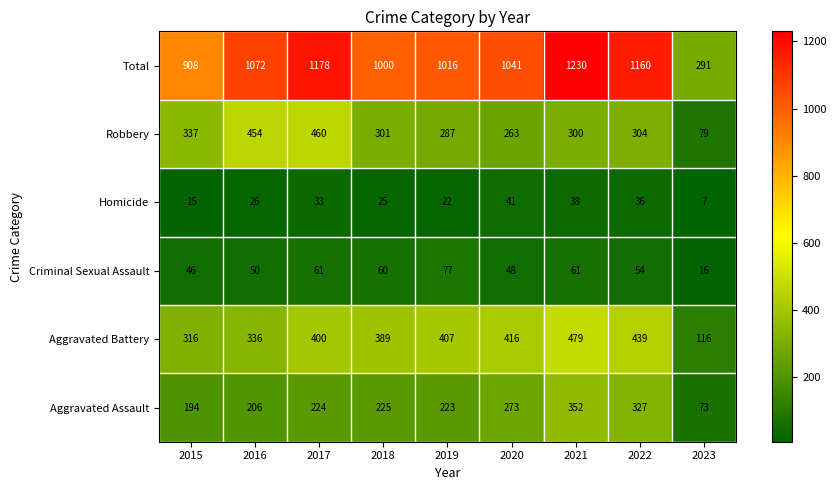

How many distinct data groups are displayed?

6